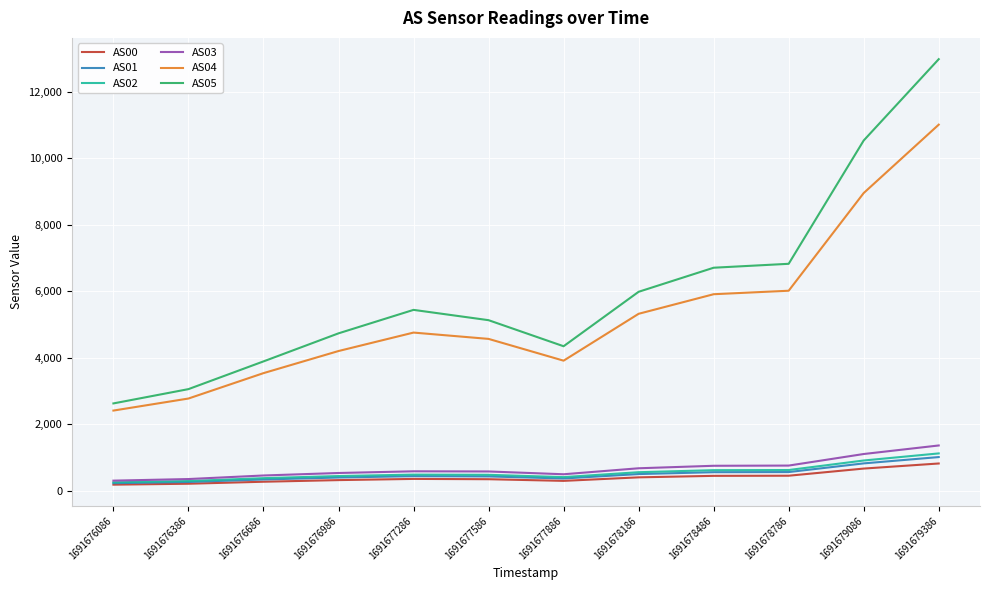

The AS03 series shows 345 at 1691676386. True or false?

True